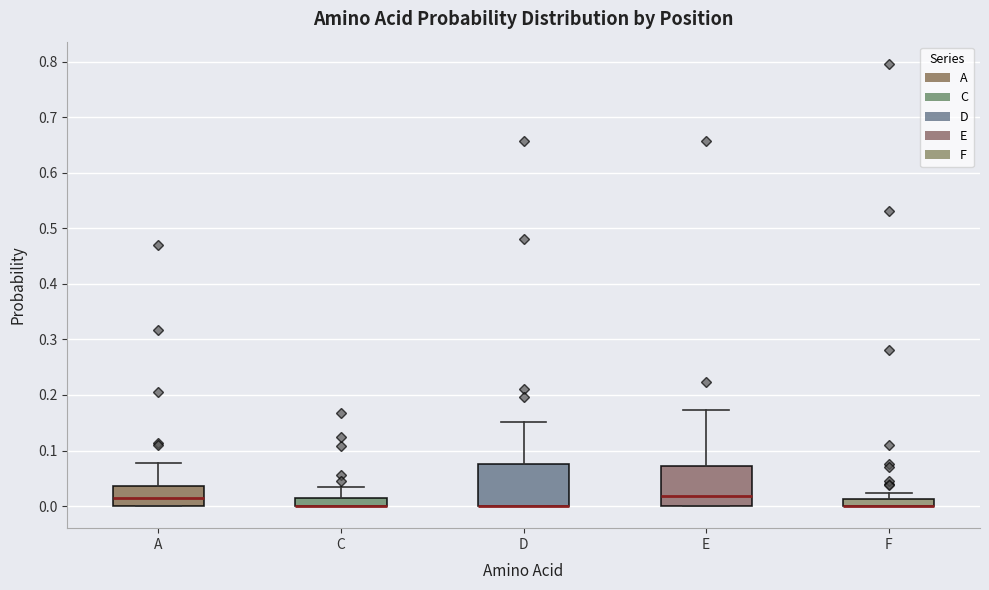

Where is the lower edge of the box for C on the y-axis? The values are not printed on the chart, so give them approximately, as read against the axis.

0.00